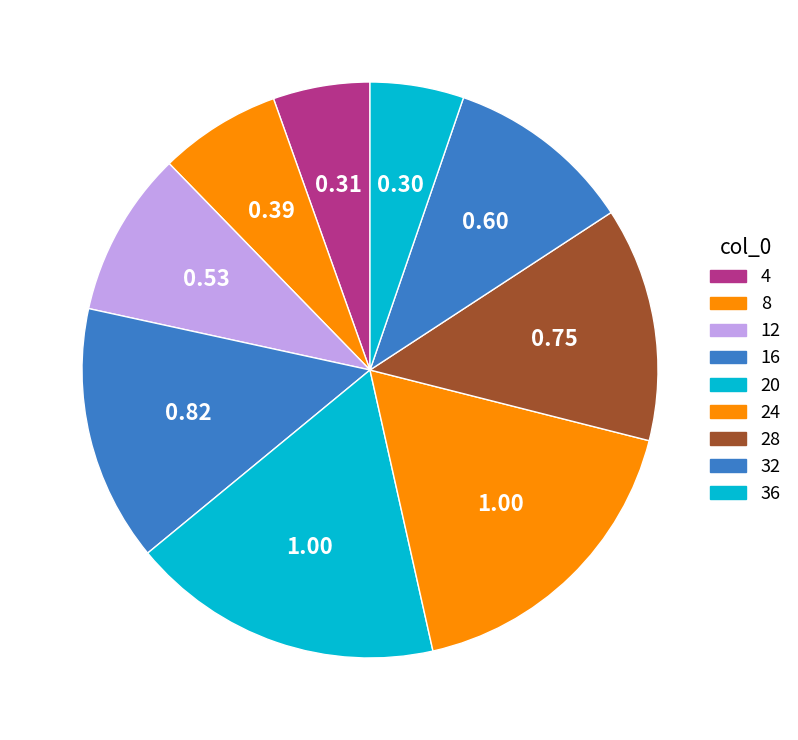

Does any single category account for the majority?

No